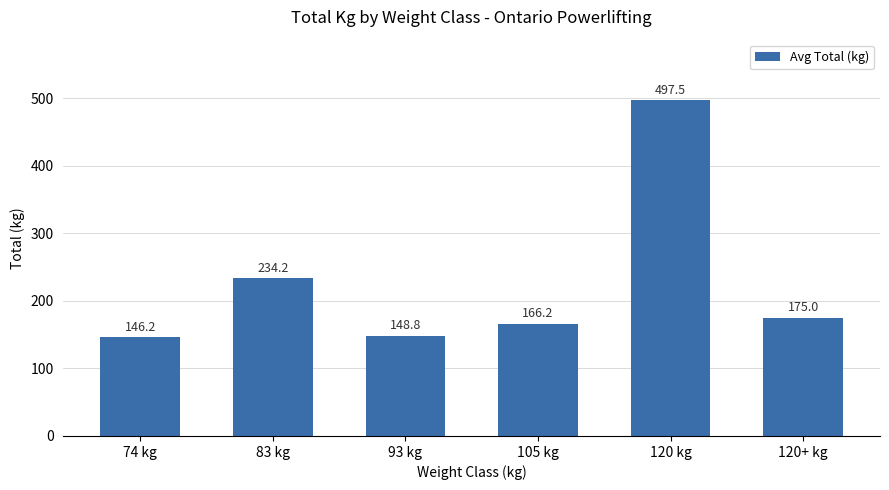

How many categories are shown in the chart?

6